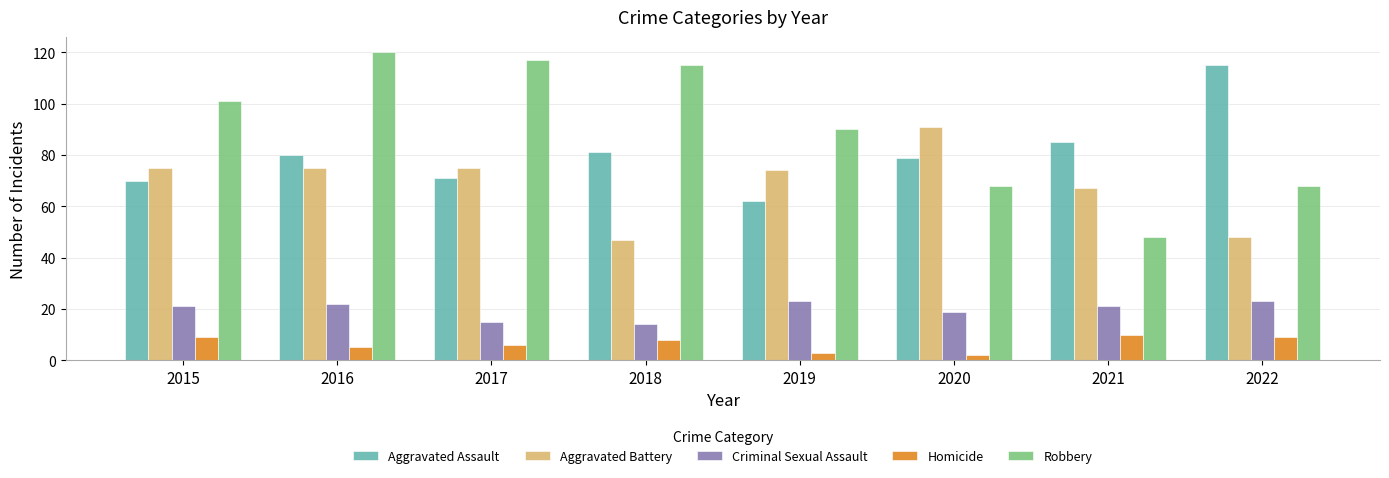

Which series has the widest spread of values?

Robbery